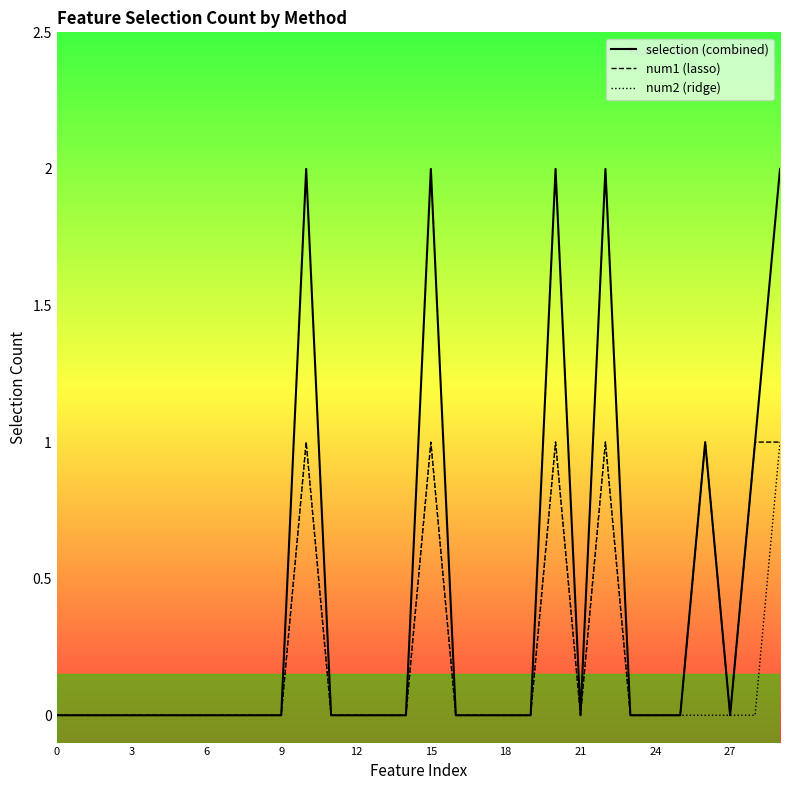

Which series has the largest range (max minus min)?

selection (combined)